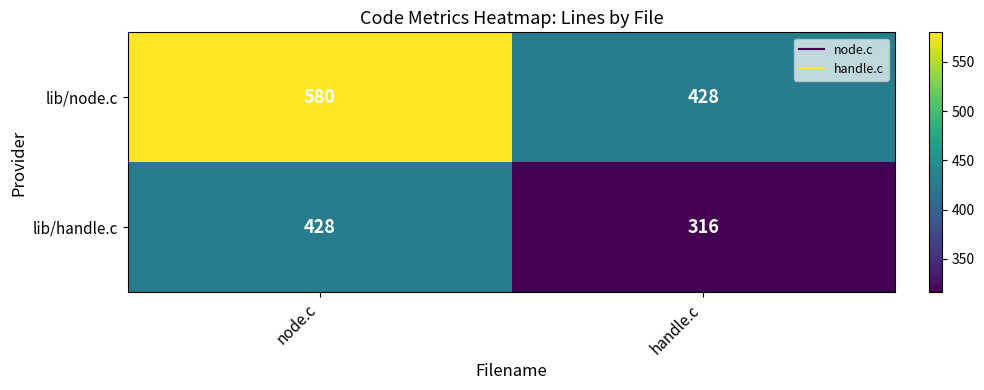

Reading left to right, list all the values displayed in this chart.

lib/node.c: node.c=580	handle.c=428
lib/handle.c: node.c=428	handle.c=316